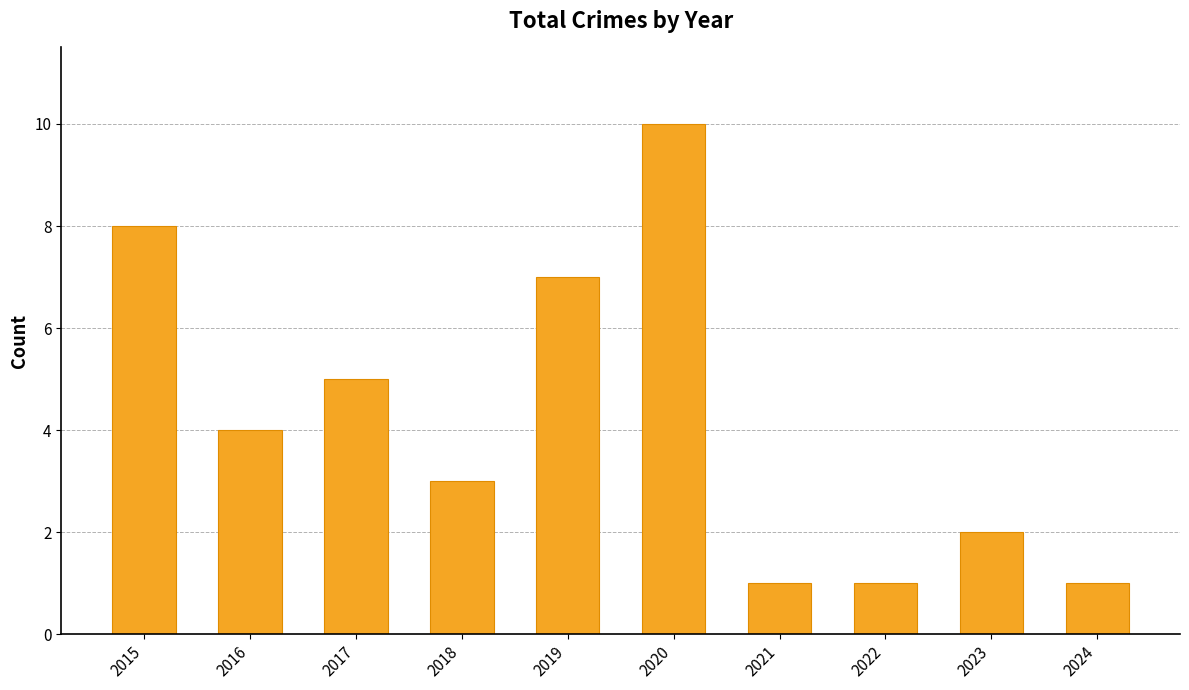

What value does the data have at 2020?

10